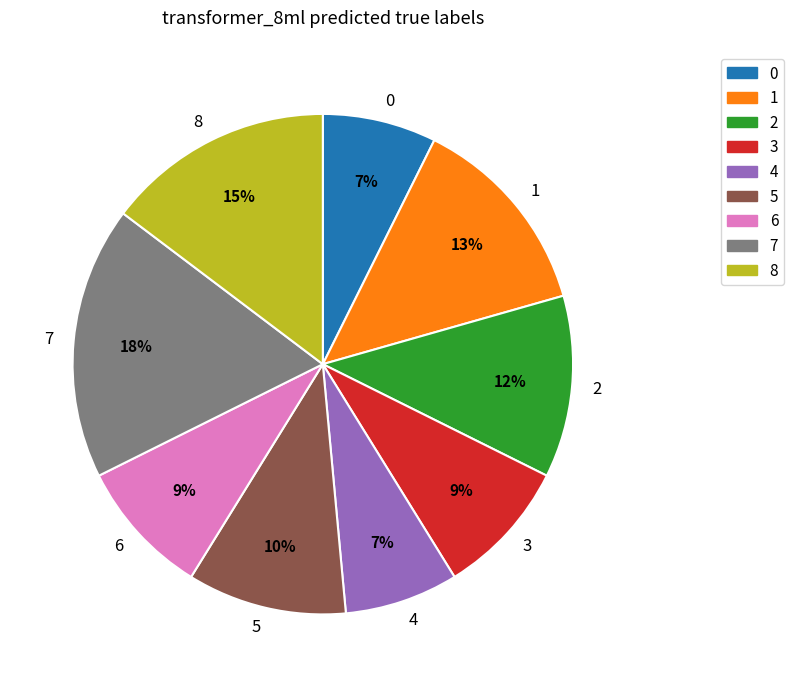

Does 4 represent more than half of the total?

No